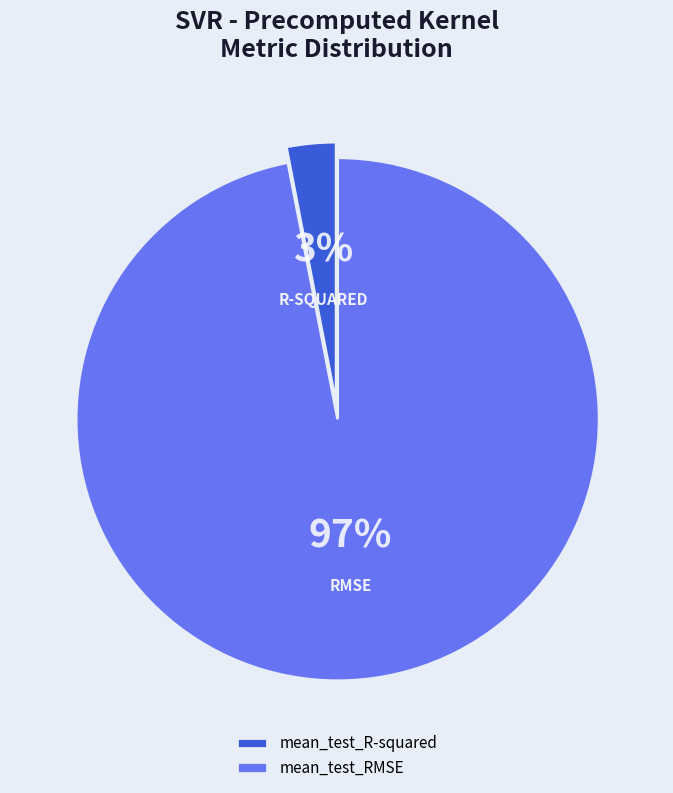

What percentage is the mean_test_R-squared slice, to the nearest percent?

3%